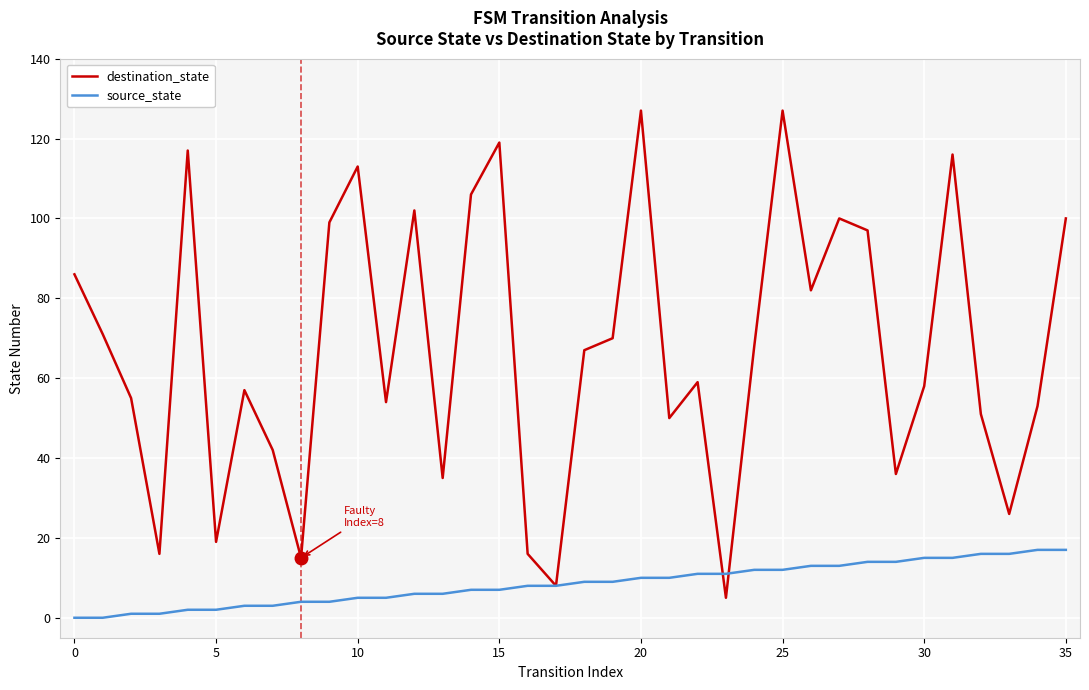

What is the highest value of the source_state series?

17